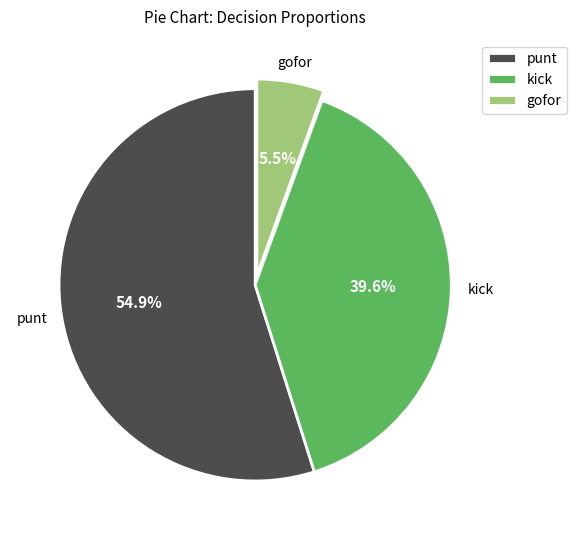

Is there any slice that represents more than half of the pie?

Yes